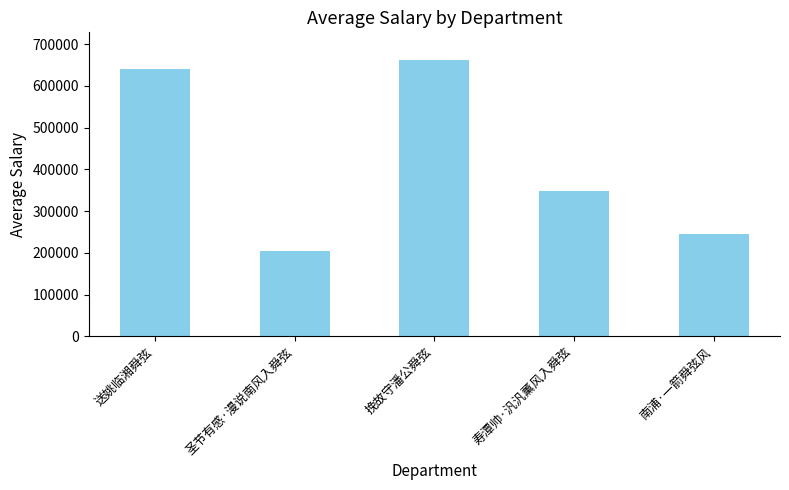

Where is the data nearest to the value 433324?

寿潭帅·汎汎薰风入舜弦